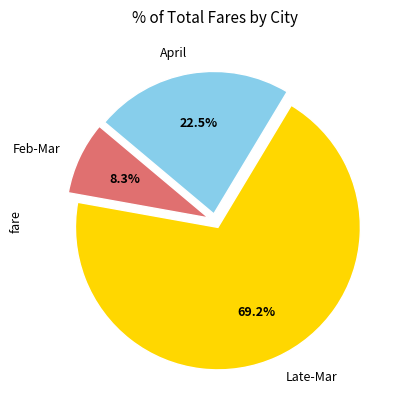

Between Late-Mar and Feb-Mar, which is larger?

Late-Mar